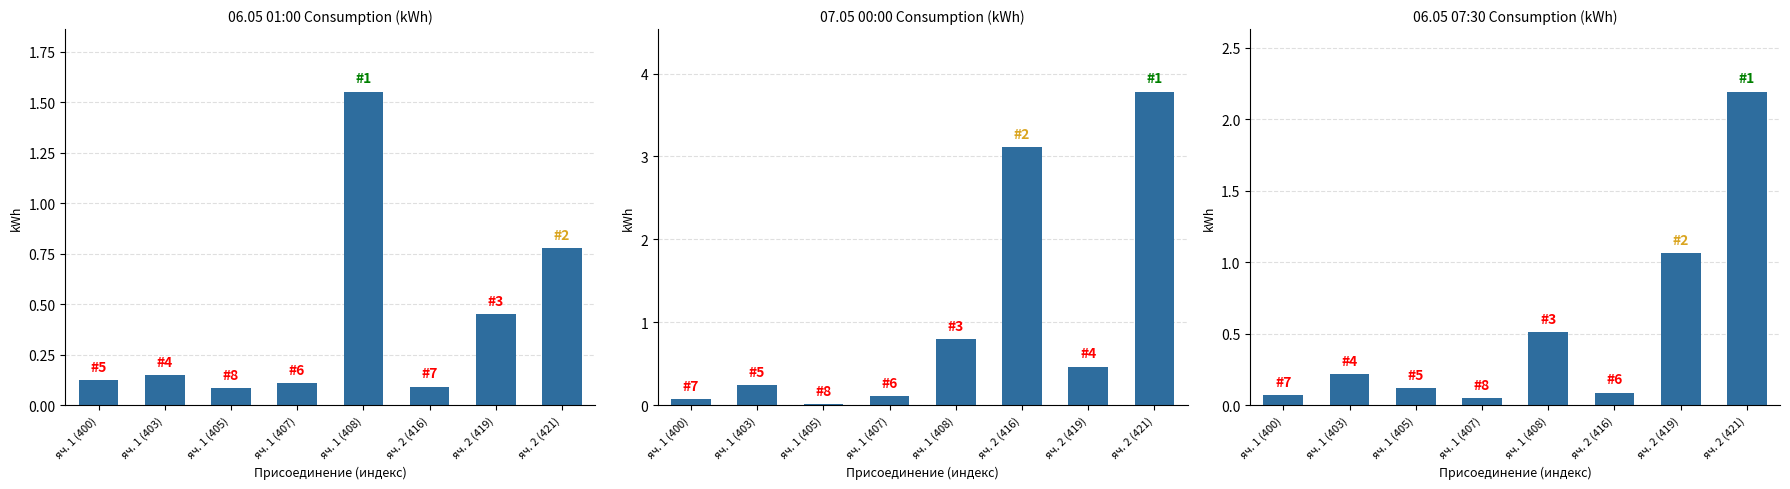

At which label is the value closest to 1?

яч. 2 (419)